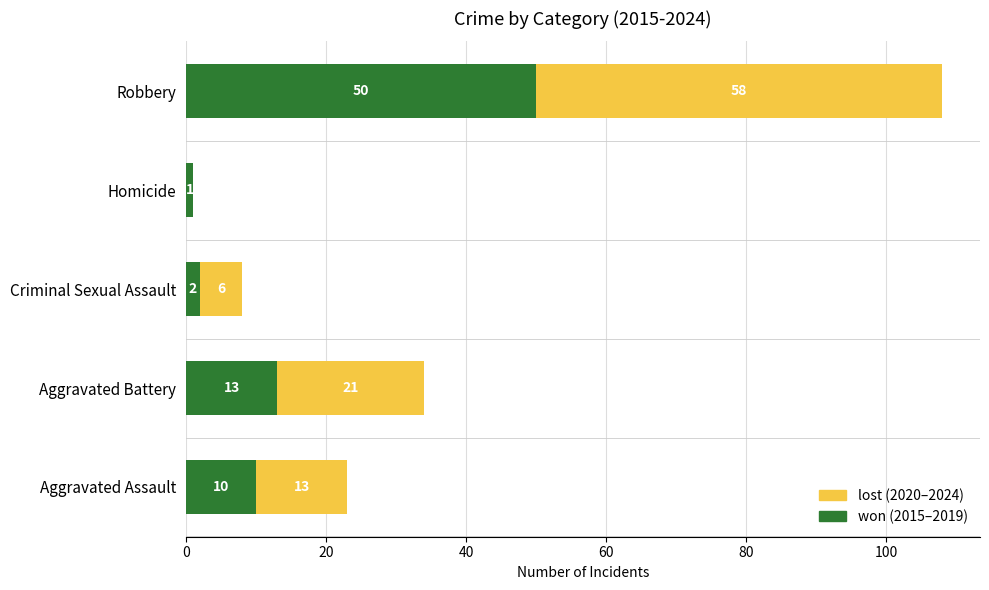

How many series are shown in this chart?

2